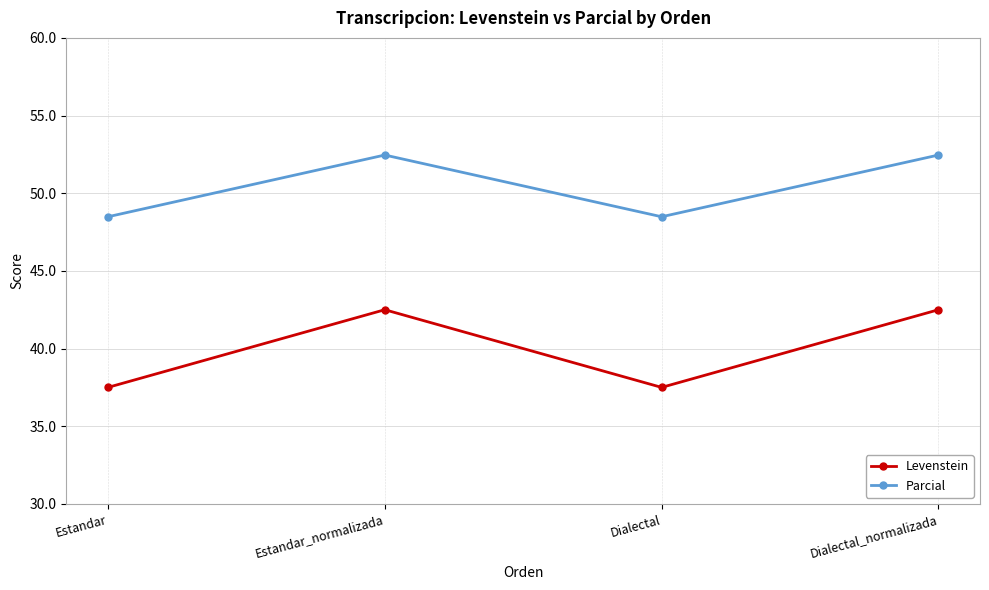

Does the chart have visible grid lines?

Yes